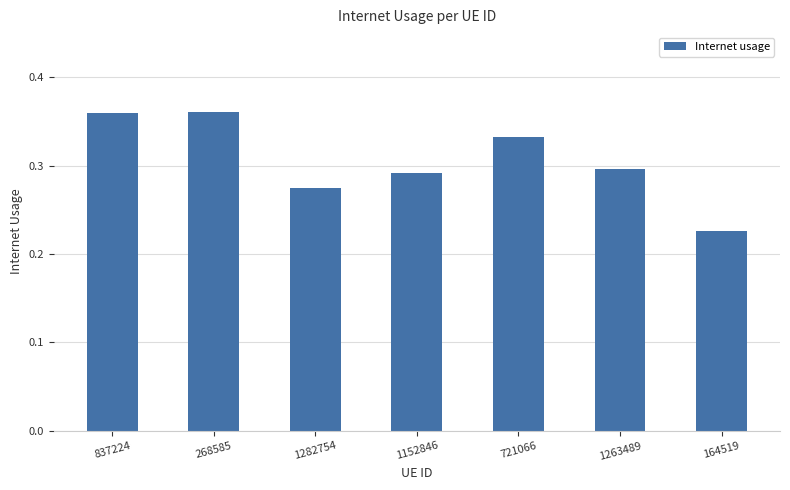

How many bars are there in total?

7